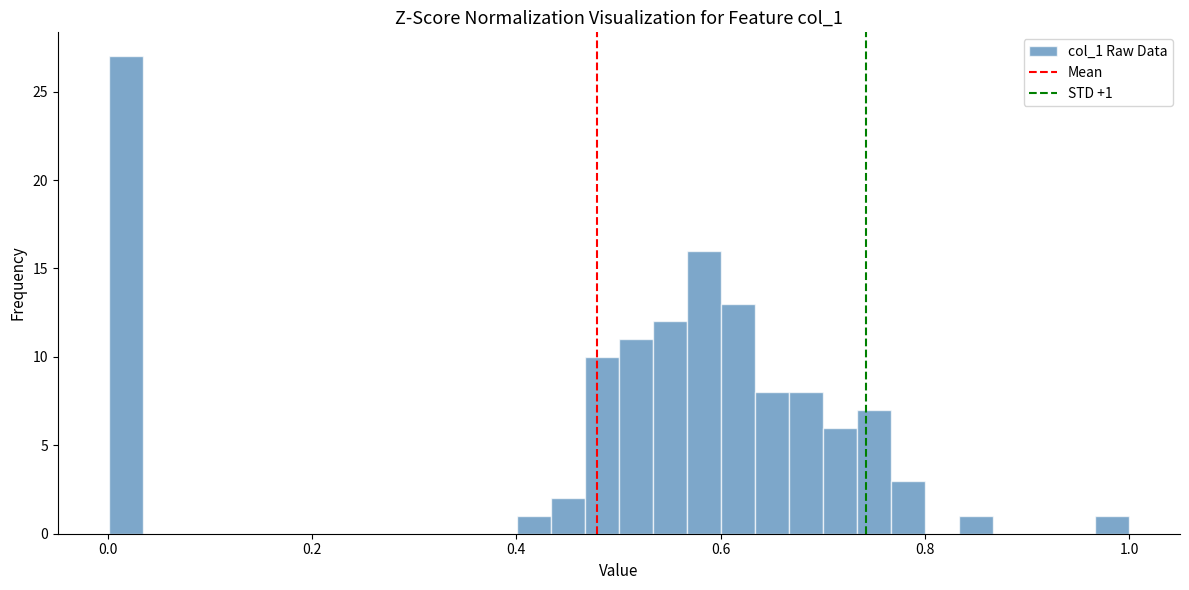

Around what value on the x-axis is the tallest bar? Give the approximate position of its centre, as read against the axis.

0.02